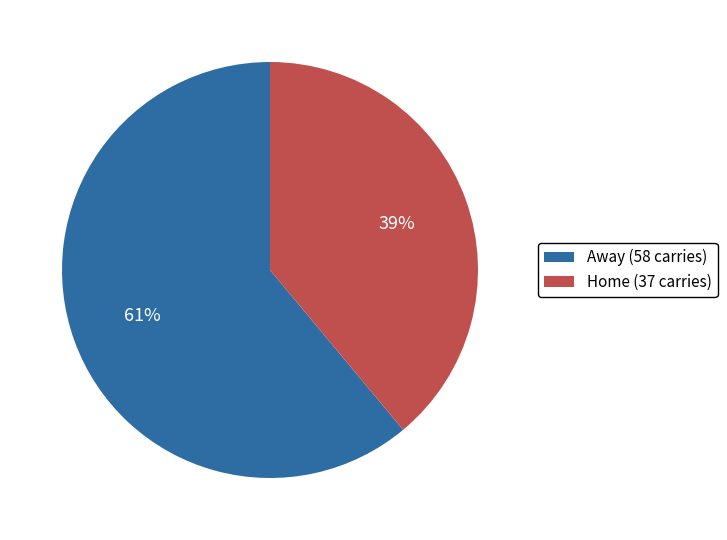

To the nearest percent, what portion does Away (58 carries) represent?

61%